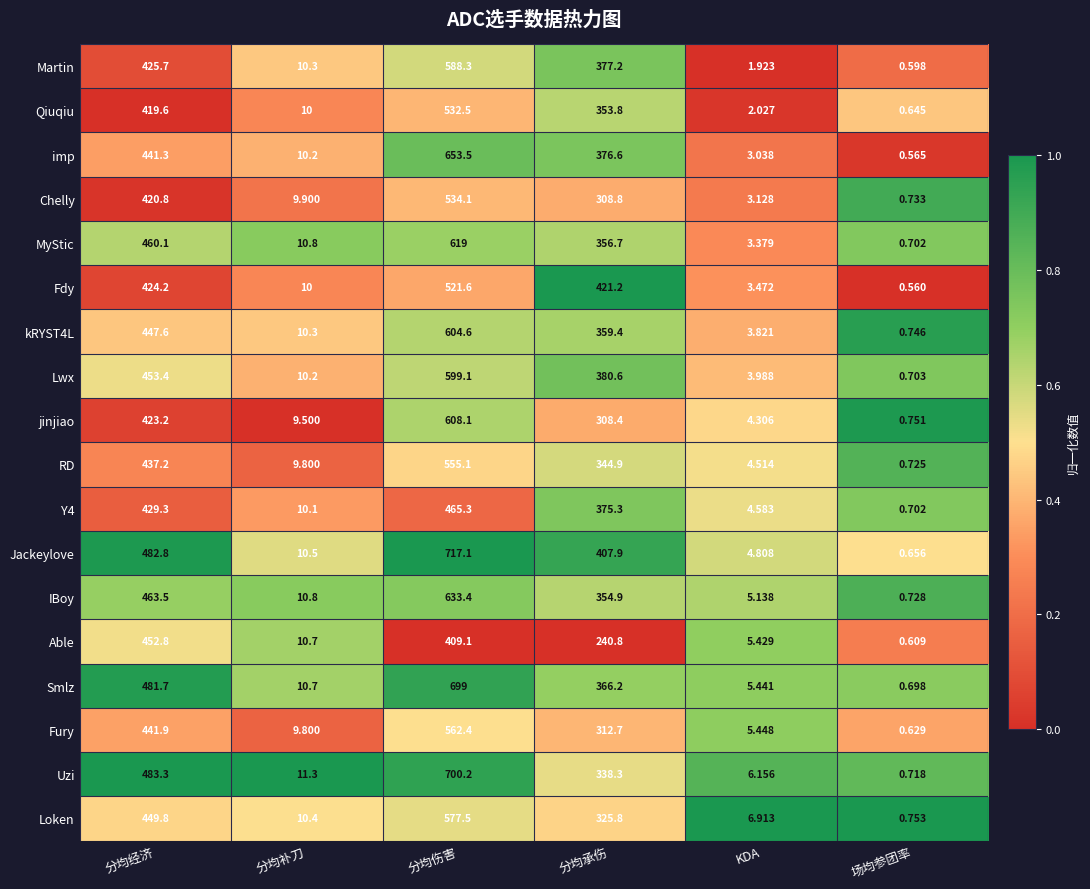

Which series has the largest total across all categories?

Jackeylove